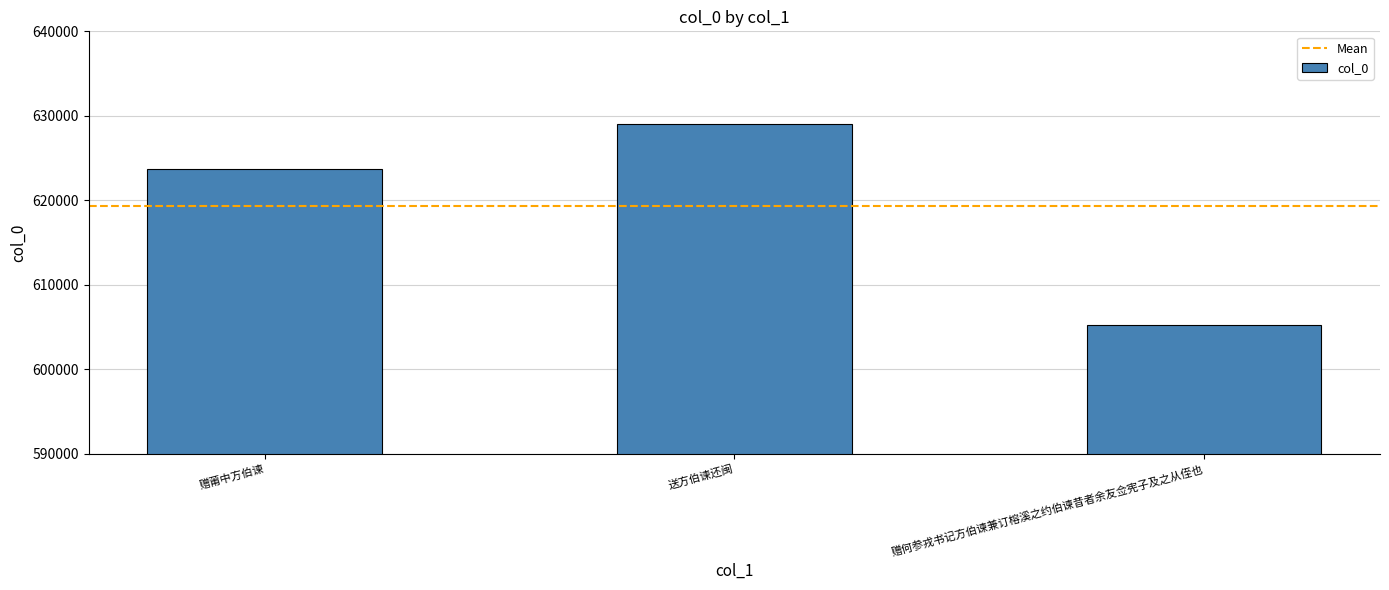

List the labels in order of value, smallest first.

赠何参戎书记方伯谏兼订榕溪之约伯谏昔者余友佥宪子及之从侄也, 赠莆中方伯谏, 送方伯谏还闽